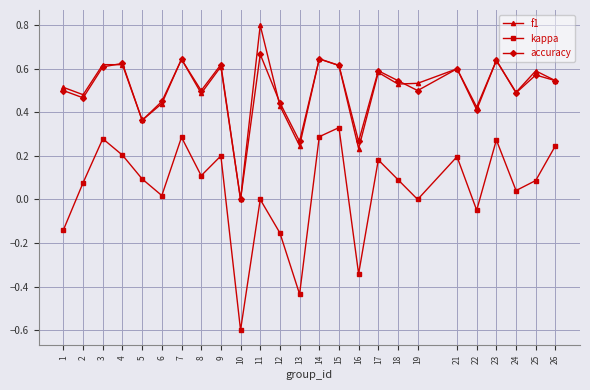

The f1 series shows 0.2 at 22. True or false?

False